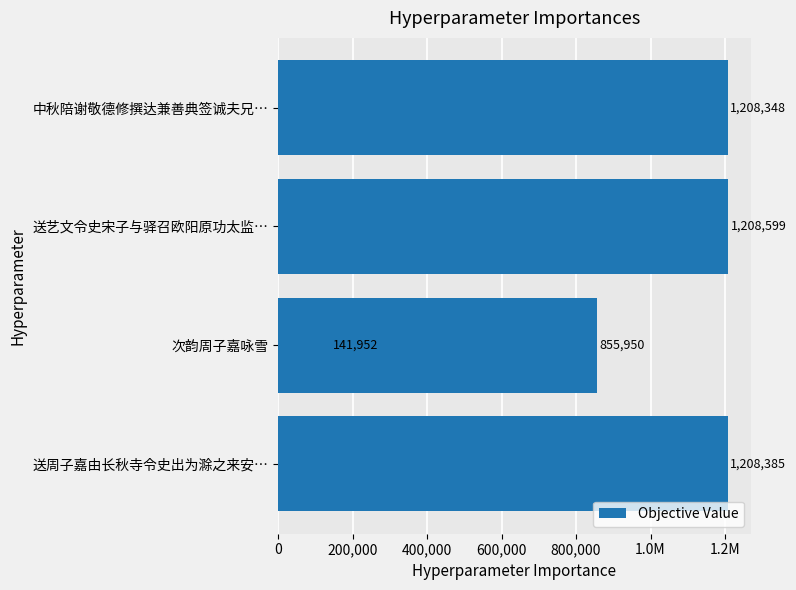

What is the greatest value displayed?

1208599